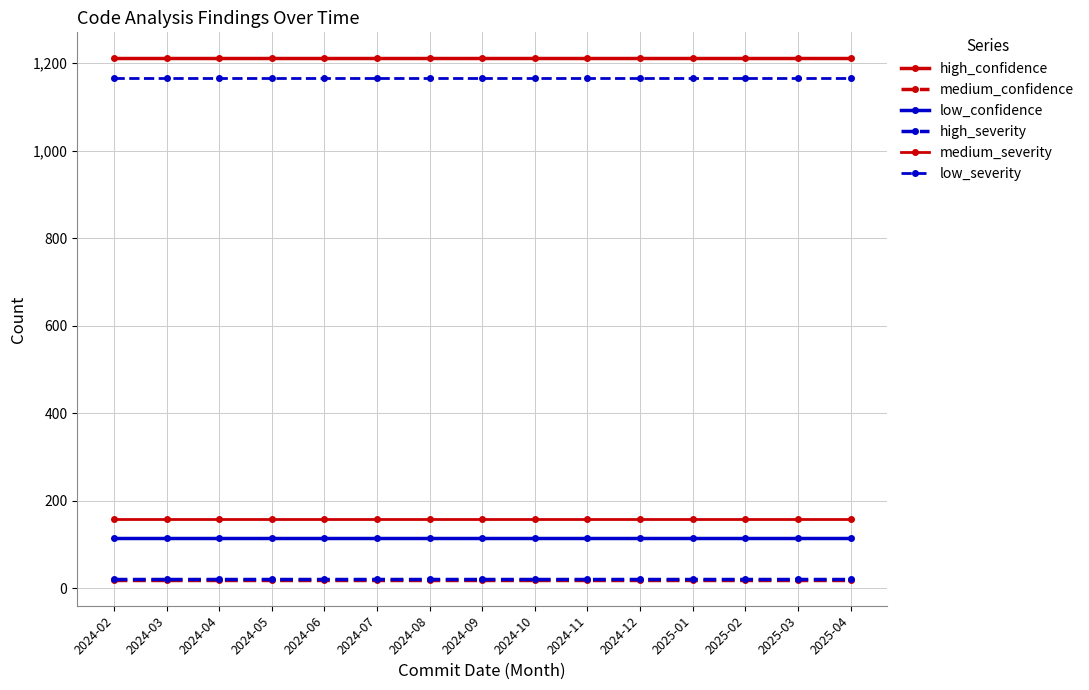

Reading left to right, what are all the values shown in this chart?

high_confidence: 1211	1211	1211	1211	1211	1211	1211	1211	1211	1211	1211	1211	1211	1211	1211
medium_confidence: 20	20	20	20	20	20	20	20	20	20	20	20	20	20	20
low_confidence: 116	116	116	116	116	116	116	116	116	116	116	116	116	116	116
high_severity: 22	22	22	22	22	22	22	22	22	22	22	22	22	22	22
medium_severity: 158	158	158	158	158	158	158	158	158	158	158	158	158	158	158
low_severity: 1167	1167	1167	1167	1167	1167	1167	1167	1167	1167	1167	1167	1167	1167	1167